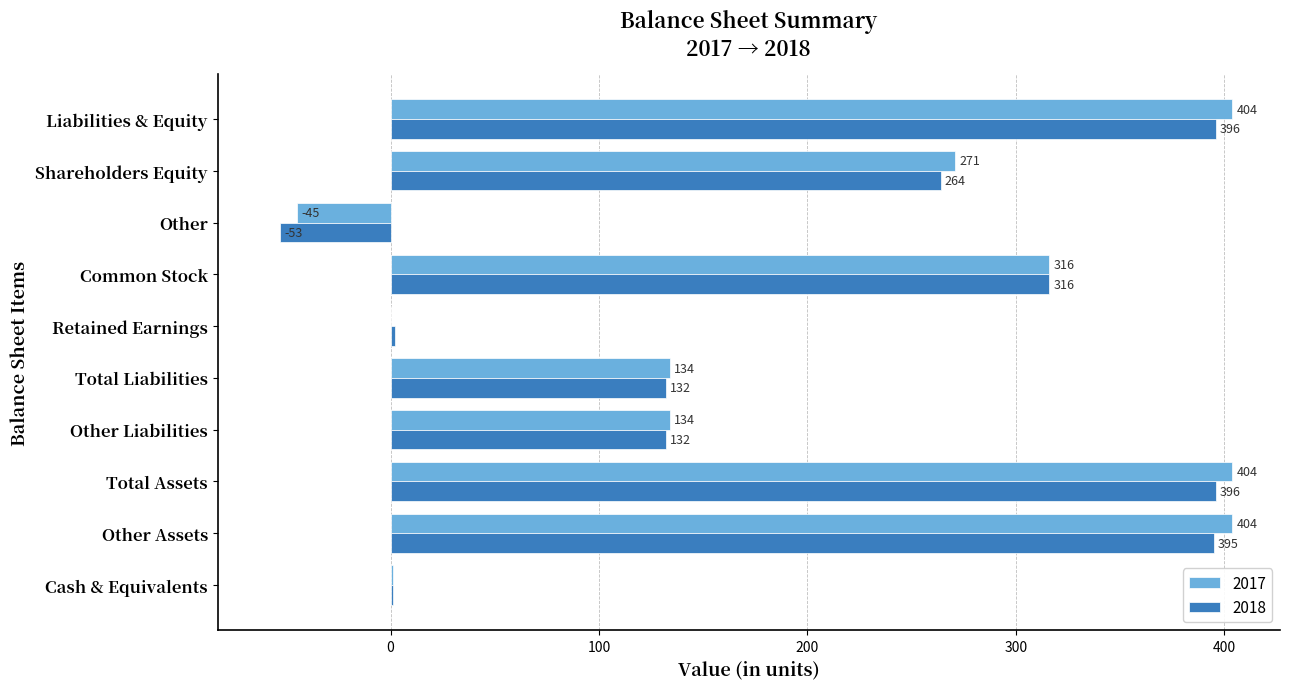

What are all the series names shown in the legend?

2017, 2018